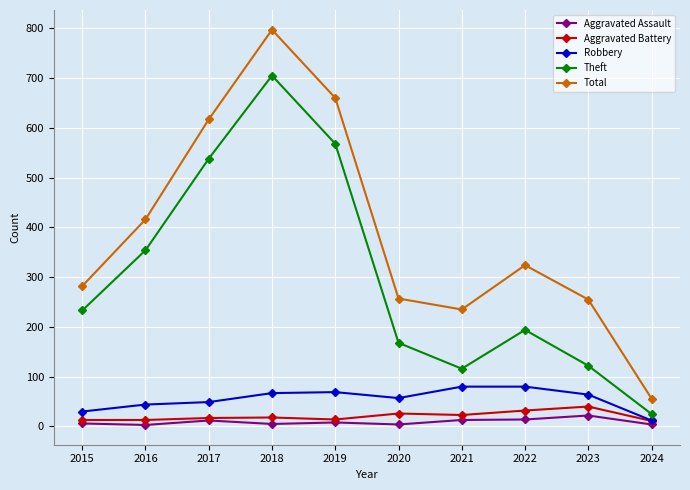

The Theft series shows 116 at 2021. True or false?

True